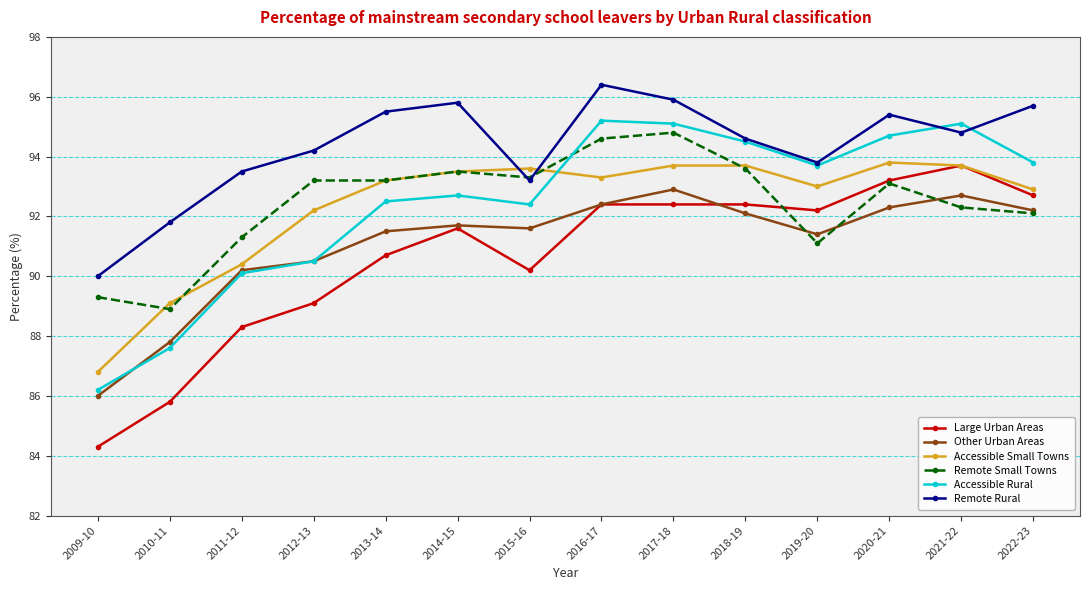

Which series changed the most between 2010-11 and 2014-15?

Large Urban Areas